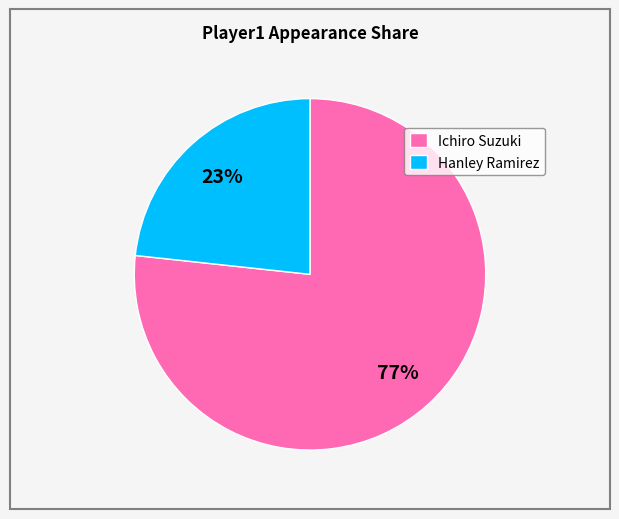

Which slice is the smallest?

Hanley Ramirez